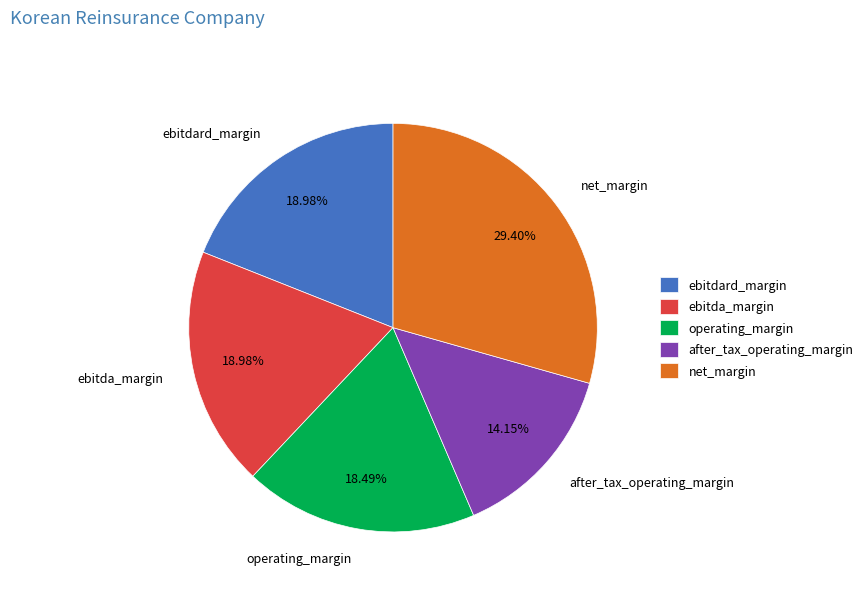

To the nearest percent, what percentage of the pie is after_tax_operating_margin?

14%